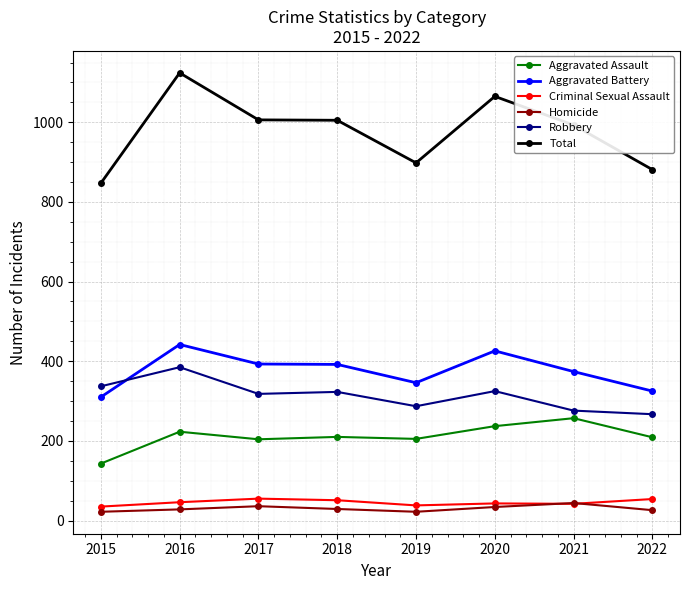

Is the value of Criminal Sexual Assault at 2021 greater than the value of Aggravated Assault at 2018?

No